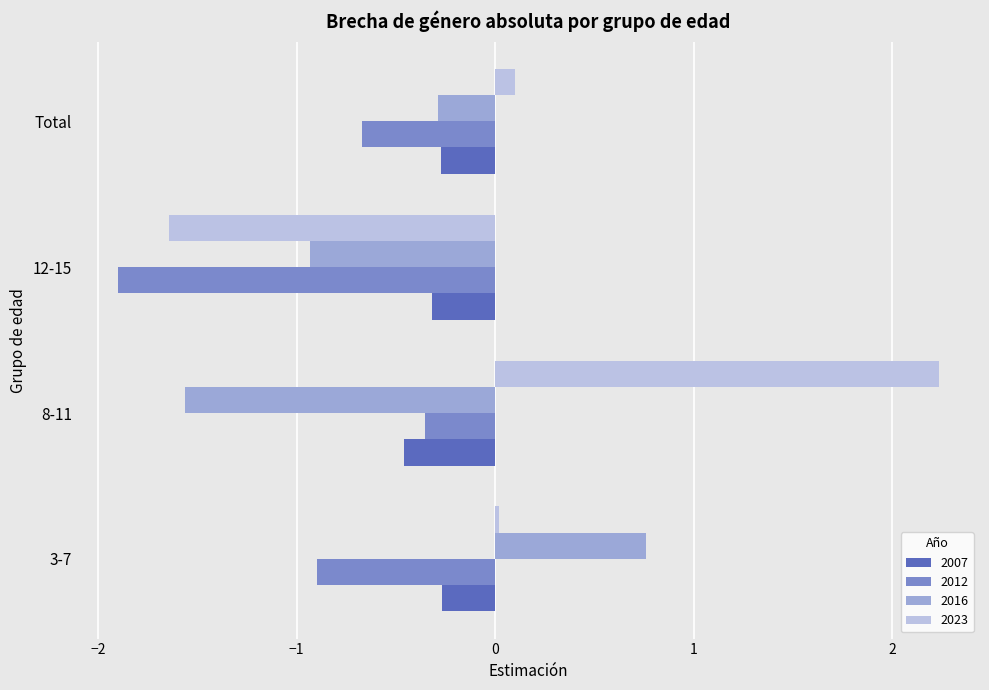

Read the 2023 value at 12-15.

-1.6